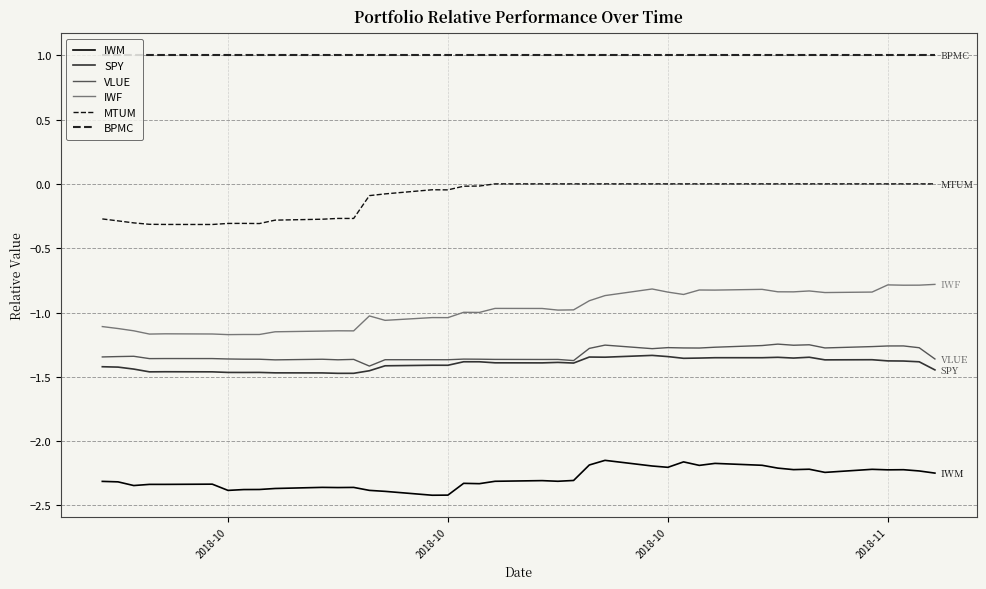

True or false: VLUE has more than 0 points higher than both neighbors.

True